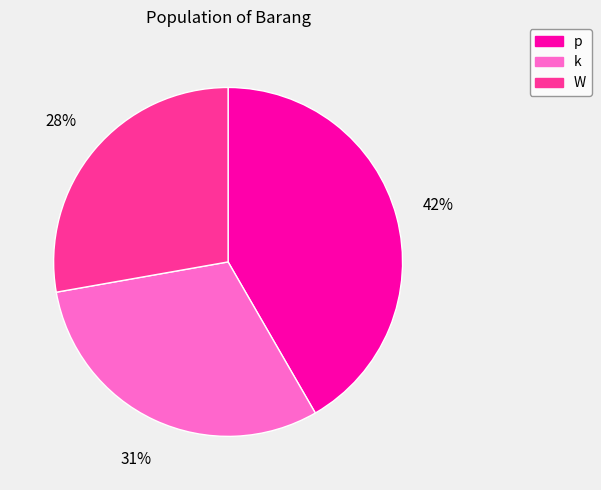

To the nearest percent, what percentage of the pie is k?

31%